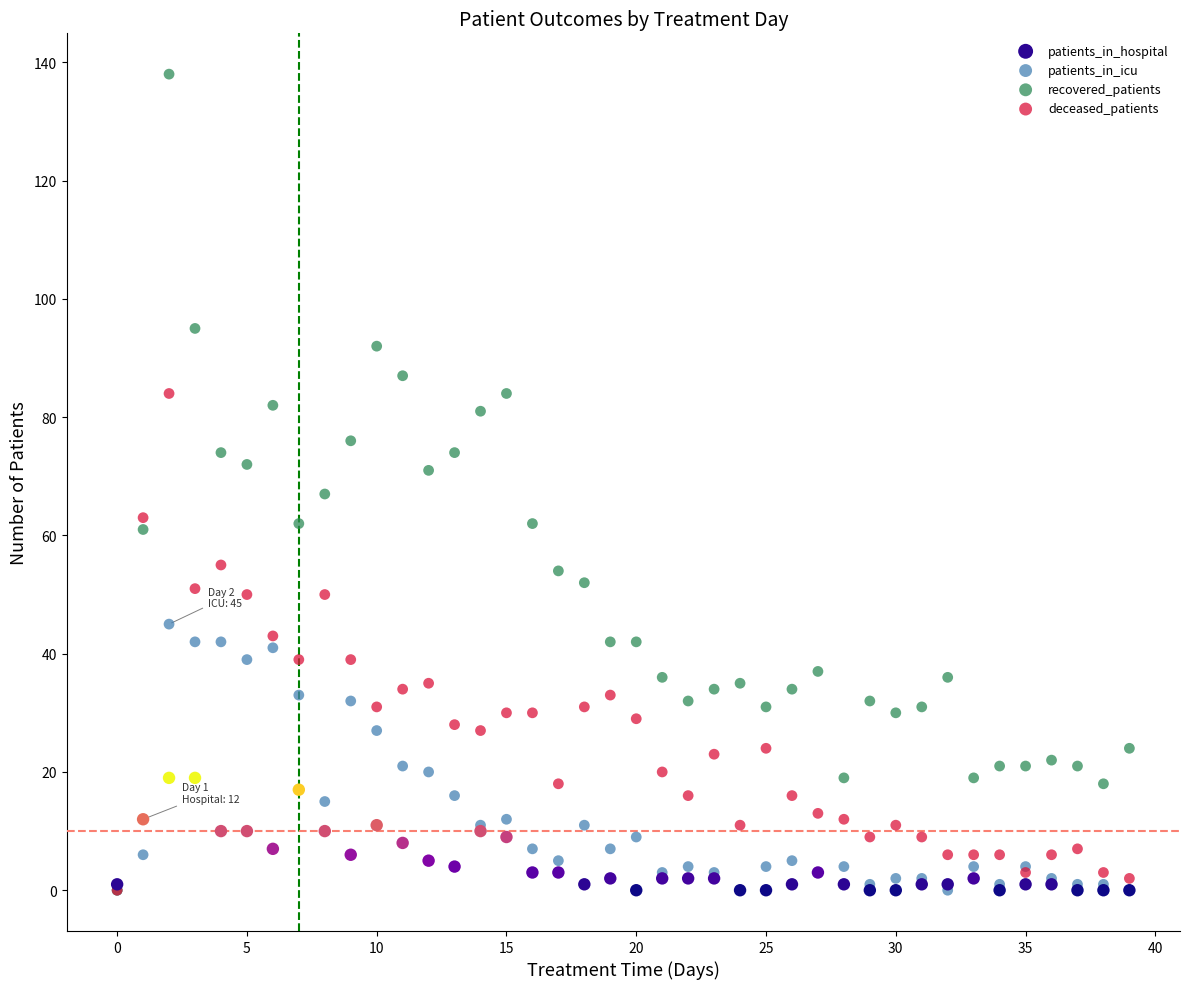

What are all the series names shown in the legend?

patients_in_hospital, patients_in_icu, recovered_patients, deceased_patients